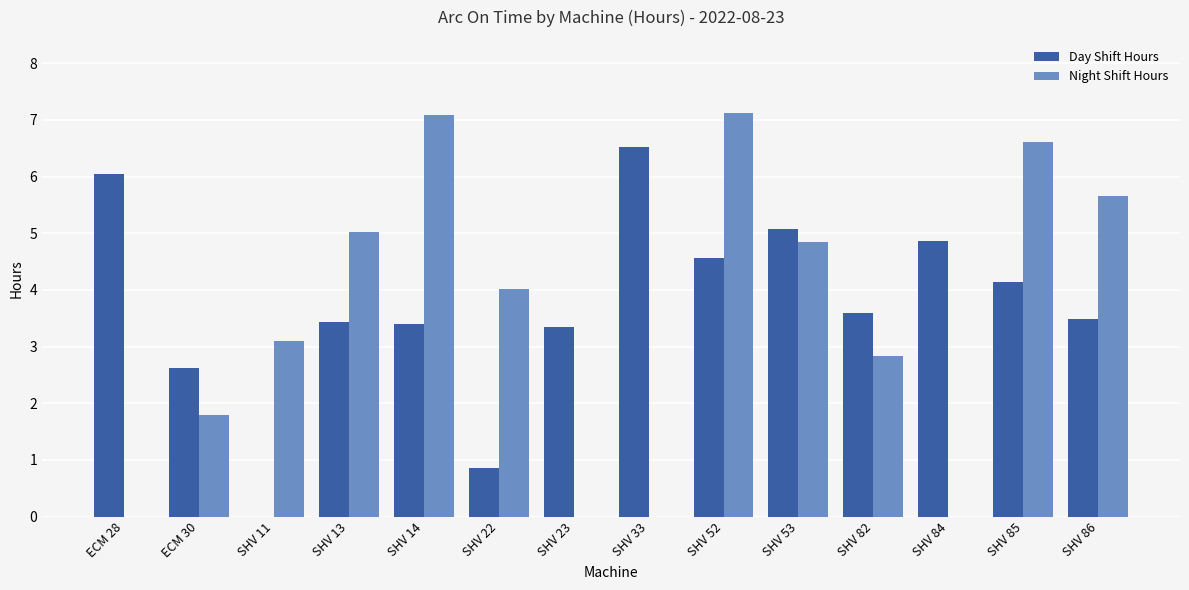

At which category is the sum across all series the highest?

SHV 52